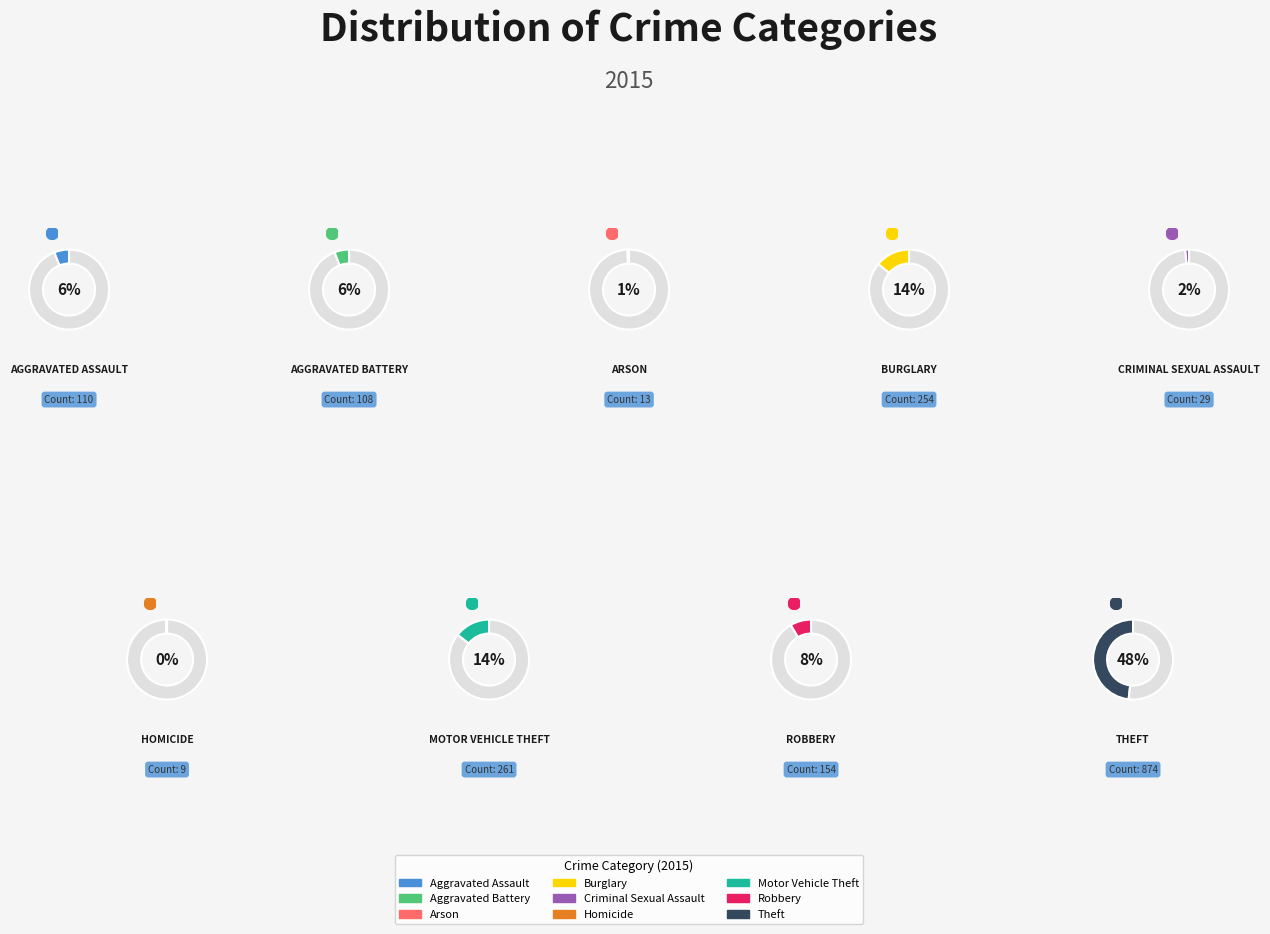

How many segments does this pie chart have?

9